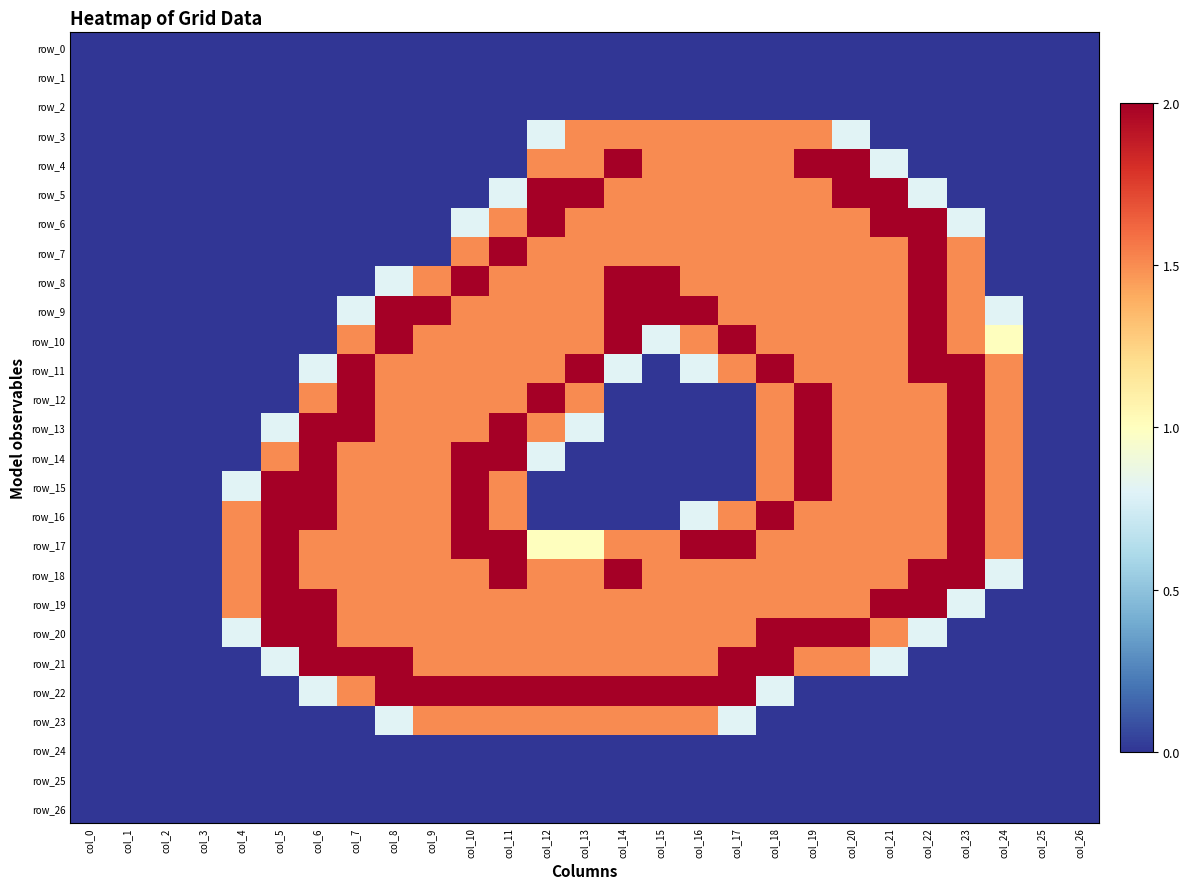

At which label does row_18 first exceed 1?

col_4